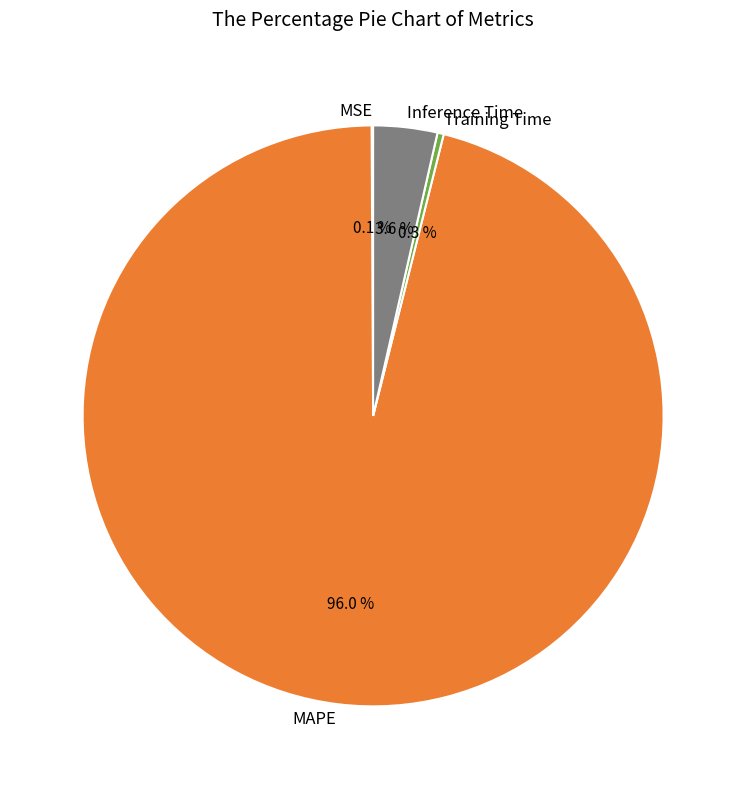

Does any single category account for the majority?

Yes